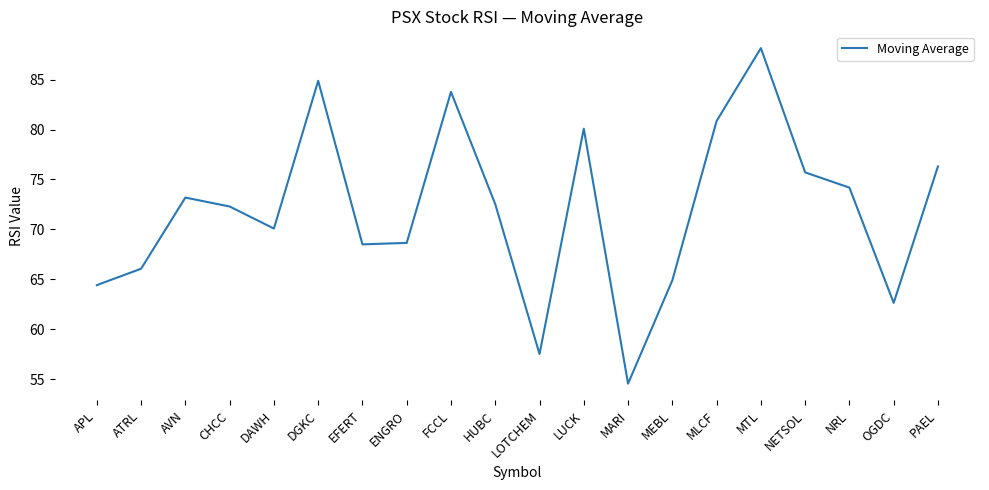

What position from the left is MARI?

13